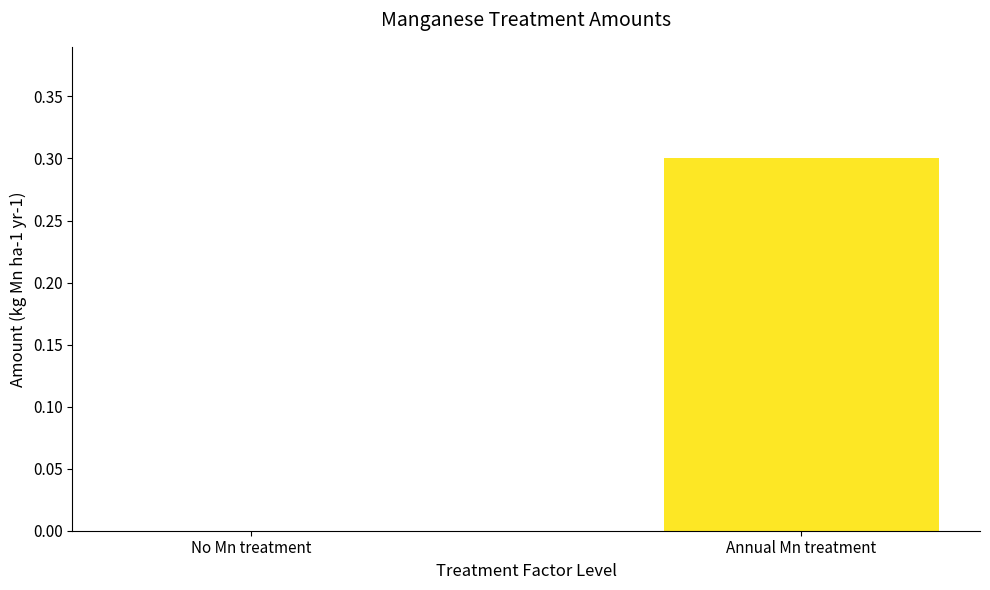

Which label corresponds to the largest value in the chart?

Annual Mn treatment